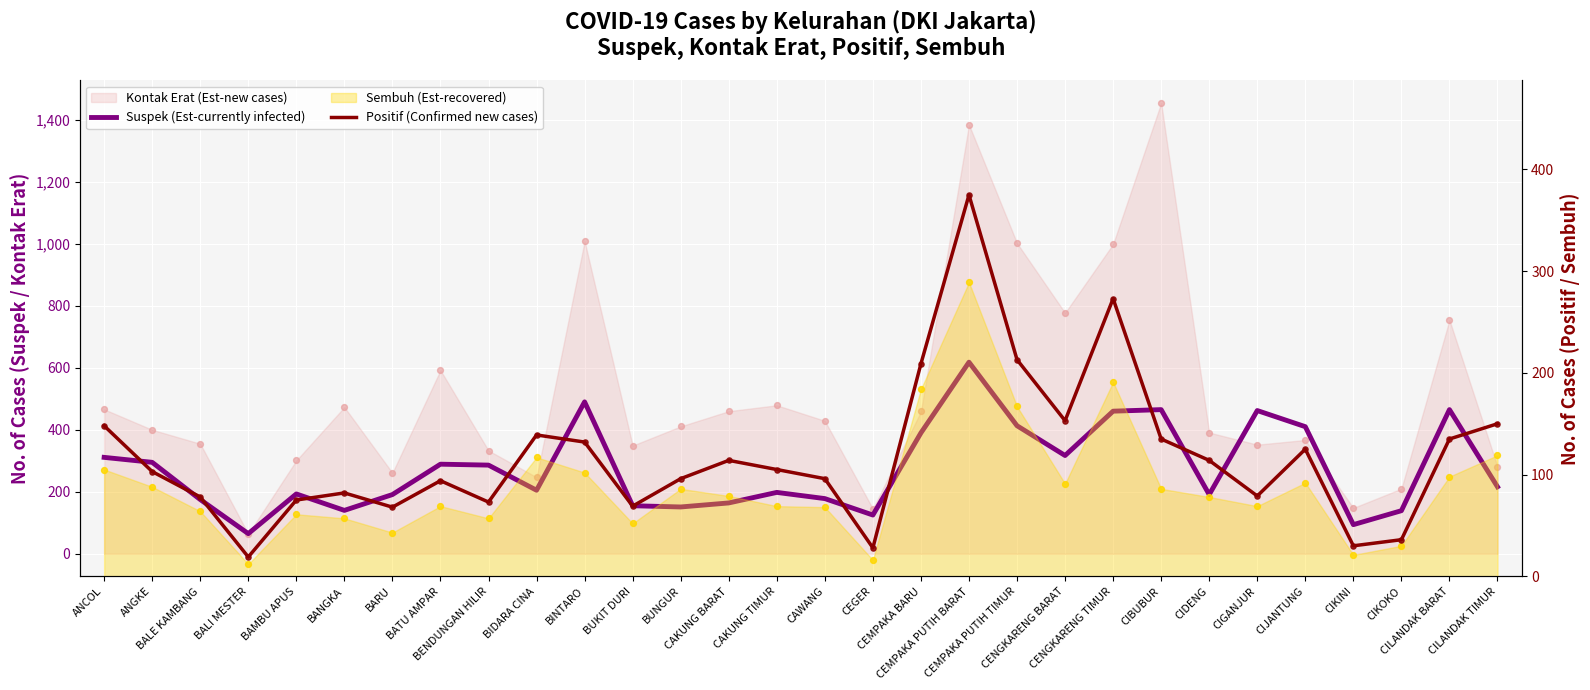

Which series contains the lowest Y value?

Positif (Confirmed new cases)